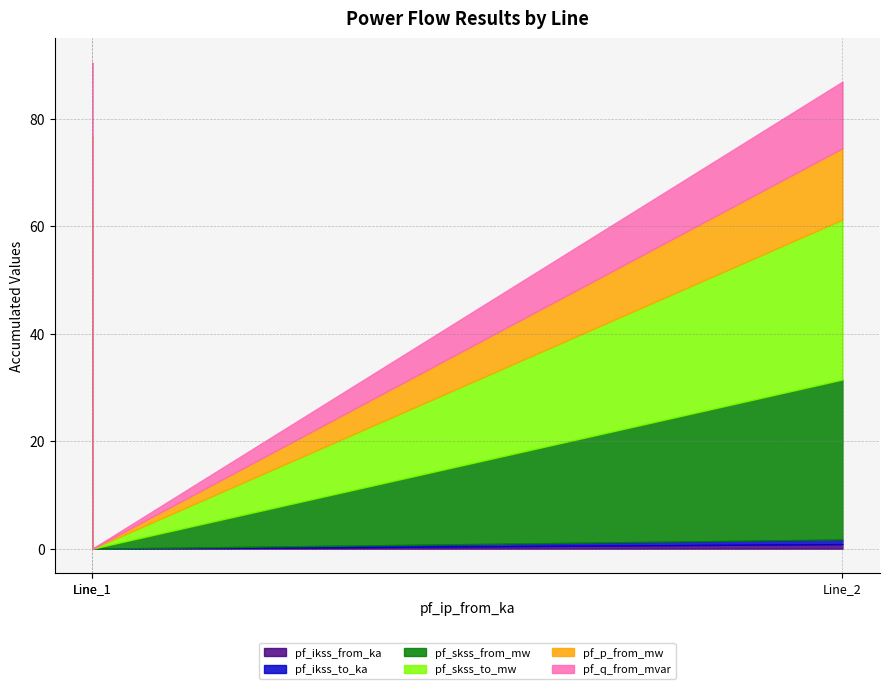

What are all the series names shown in the legend?

pf_ikss_from_ka, pf_ikss_to_ka, pf_skss_from_mw, pf_skss_to_mw, pf_p_from_mw, pf_q_from_mvar